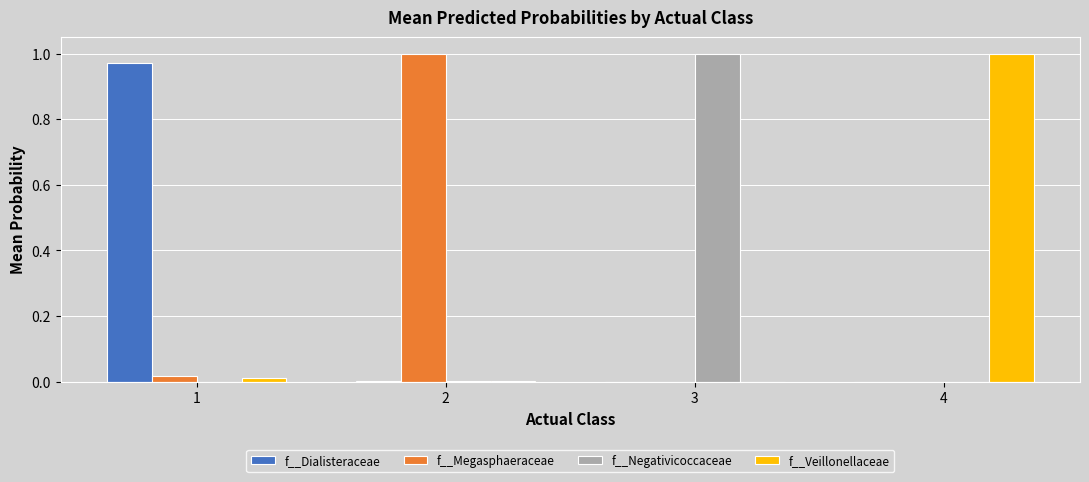

The f__Negativicoccaceae series shows 1.0 at 3. True or false?

True